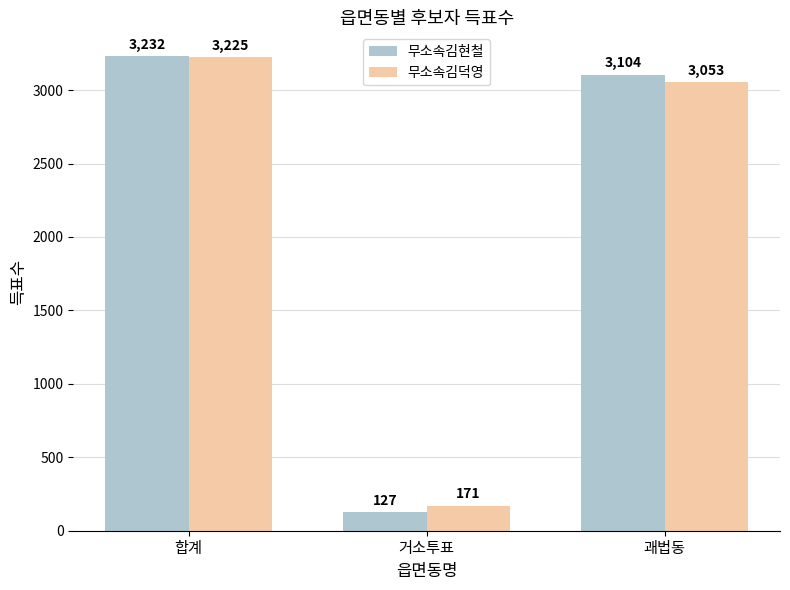

Rank the series by their average value, from highest to lowest.

무소속김현철, 무소속김덕영